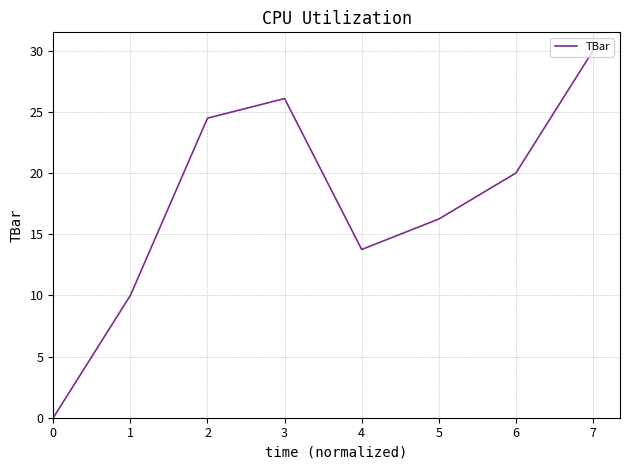

True or false: the data shows 5.0 at 2.

False